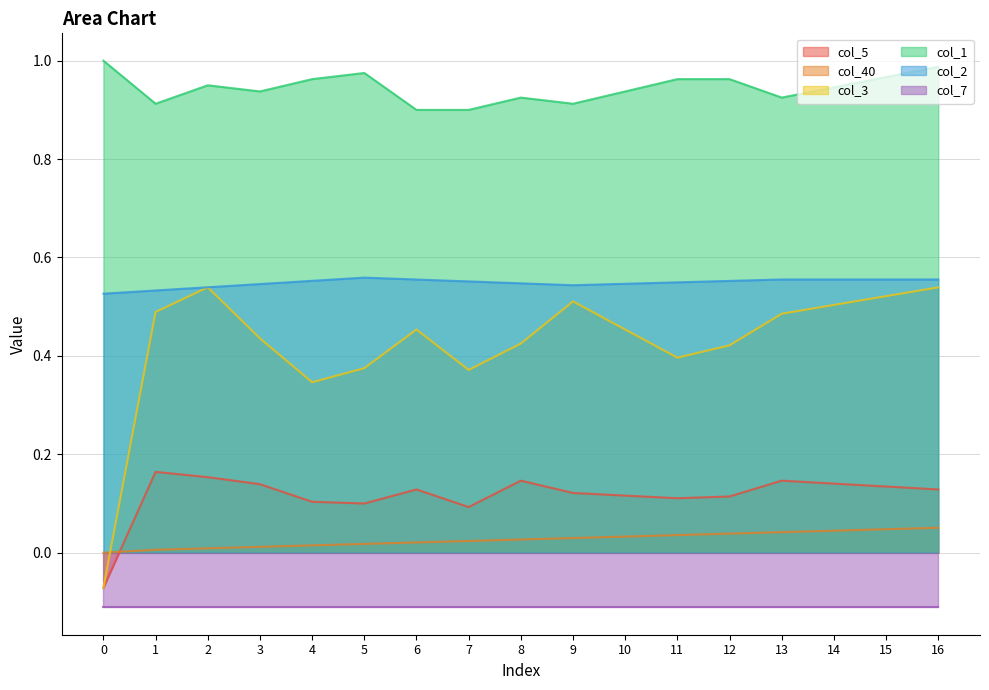

The col_3 series shows 0.7 at 13. True or false?

False